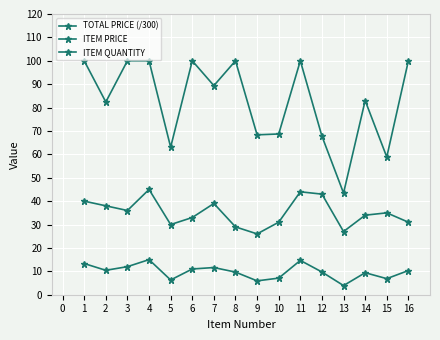

How many categories are shown in the chart?

16